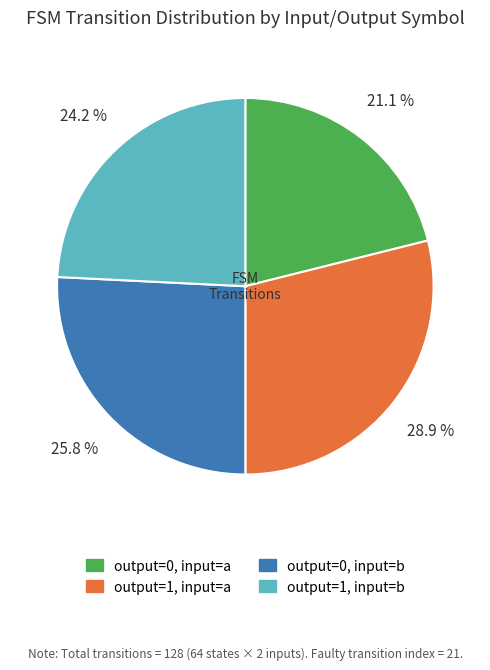

Is there a majority slice in this chart?

No